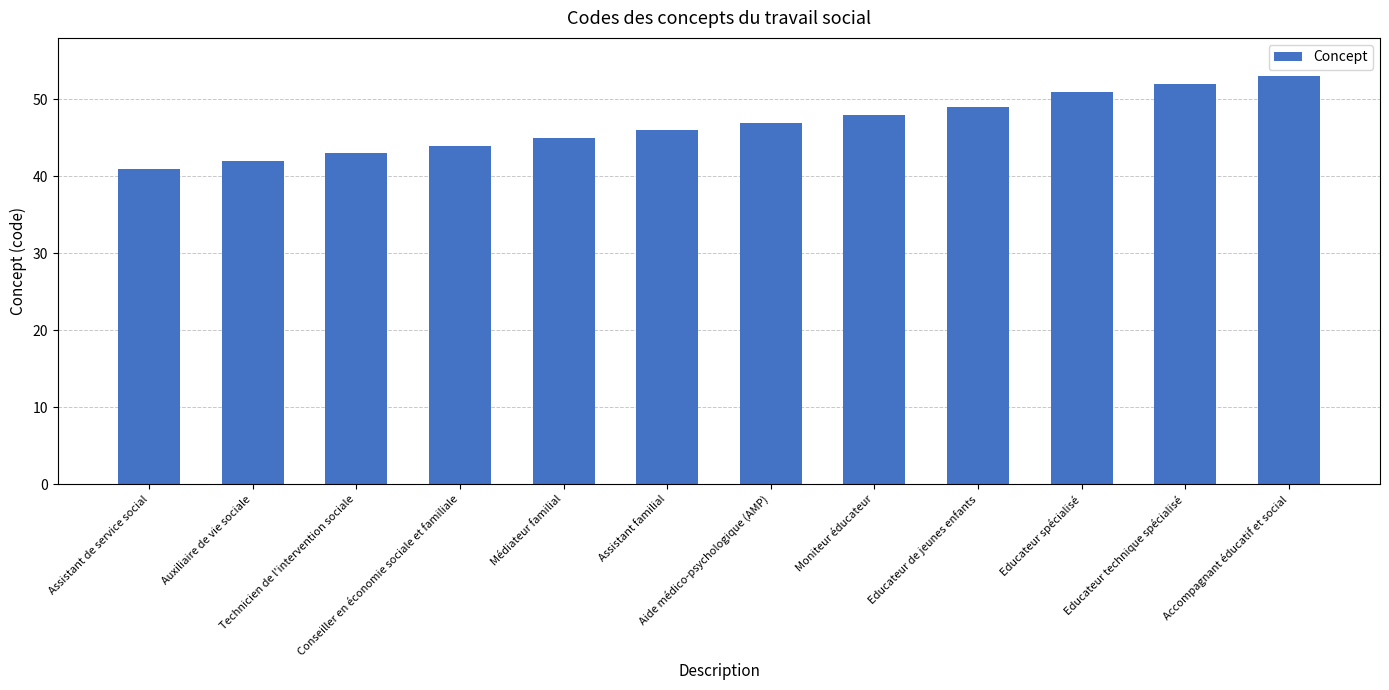

What is the difference between the second highest and minimum values?

11